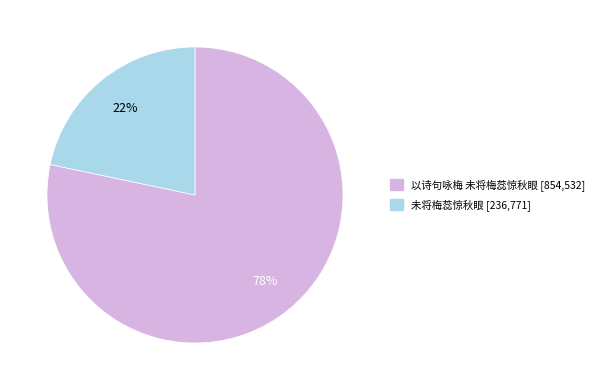

Rank the categories by value from highest to lowest.

以诗句咏梅 未将梅蕊惊秋眼, 未将梅蕊惊秋眼